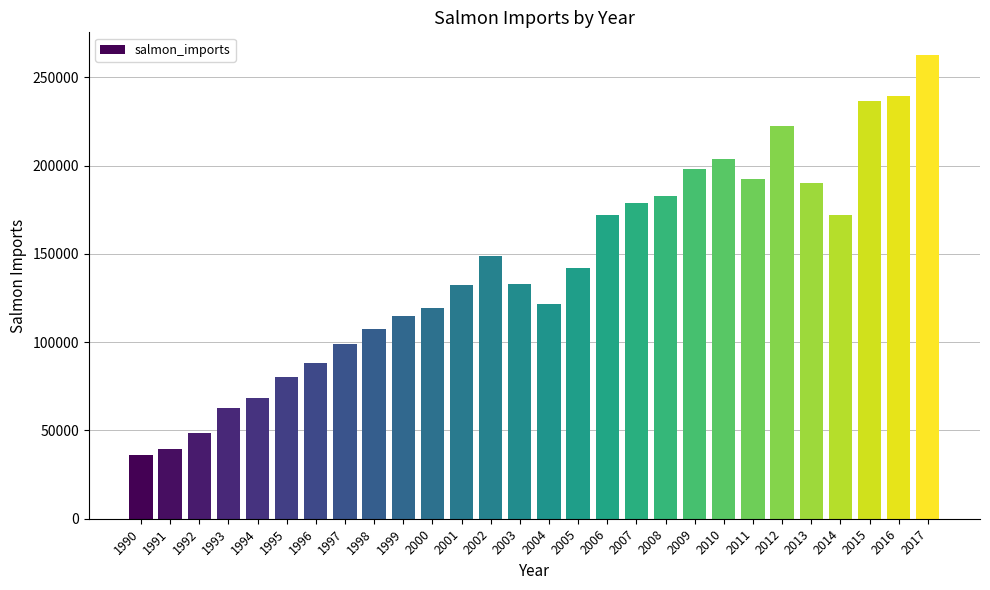

What is the change in value from 2001 to 2007?

+46176.7